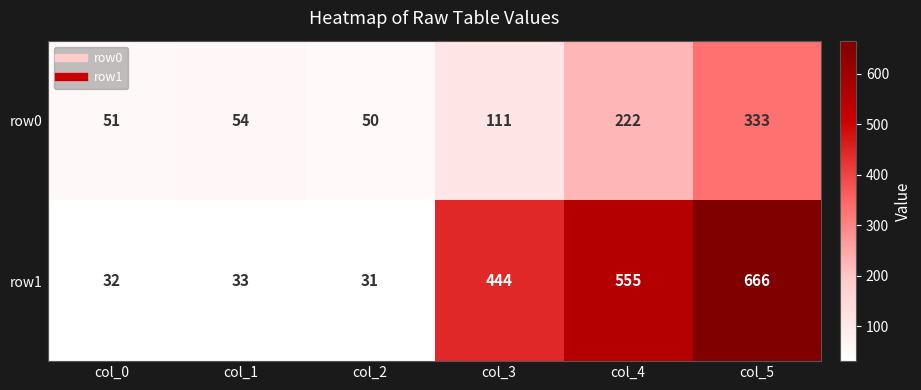

What is the difference between the maximum and minimum values in the row0 series?

283